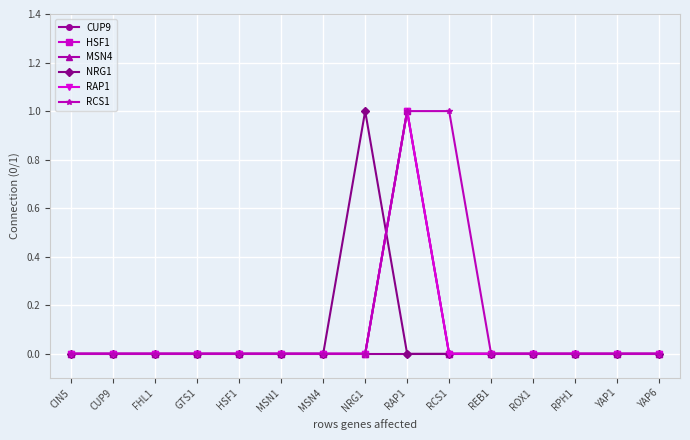

Which category has the lowest value across all series?

CIN5